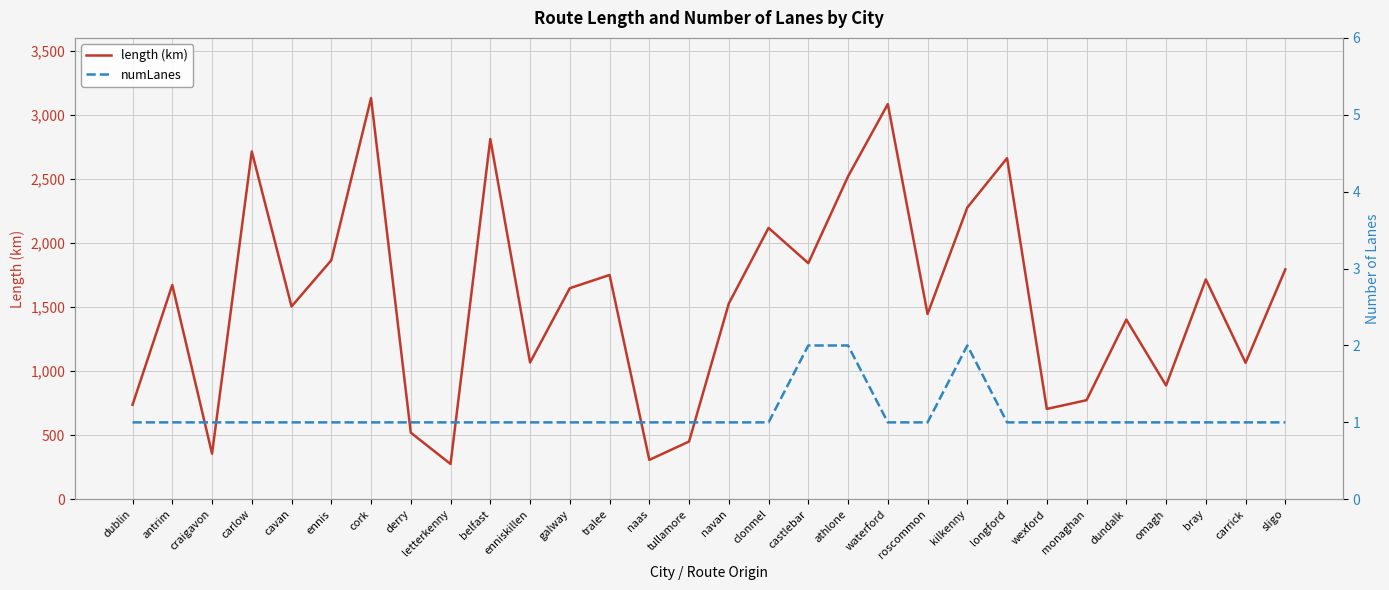

True or false: numLanes has more than 0 points higher than both neighbors.

True